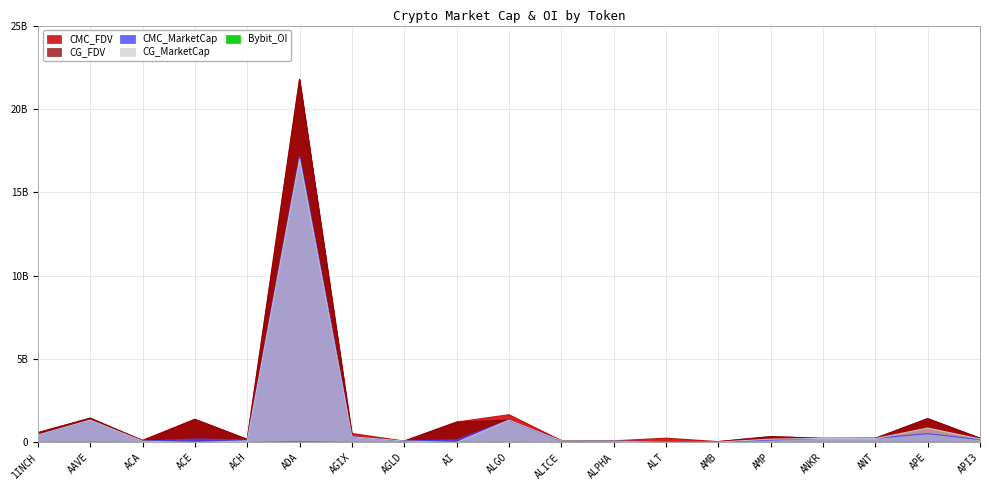

What position from the left is AGLD?

8